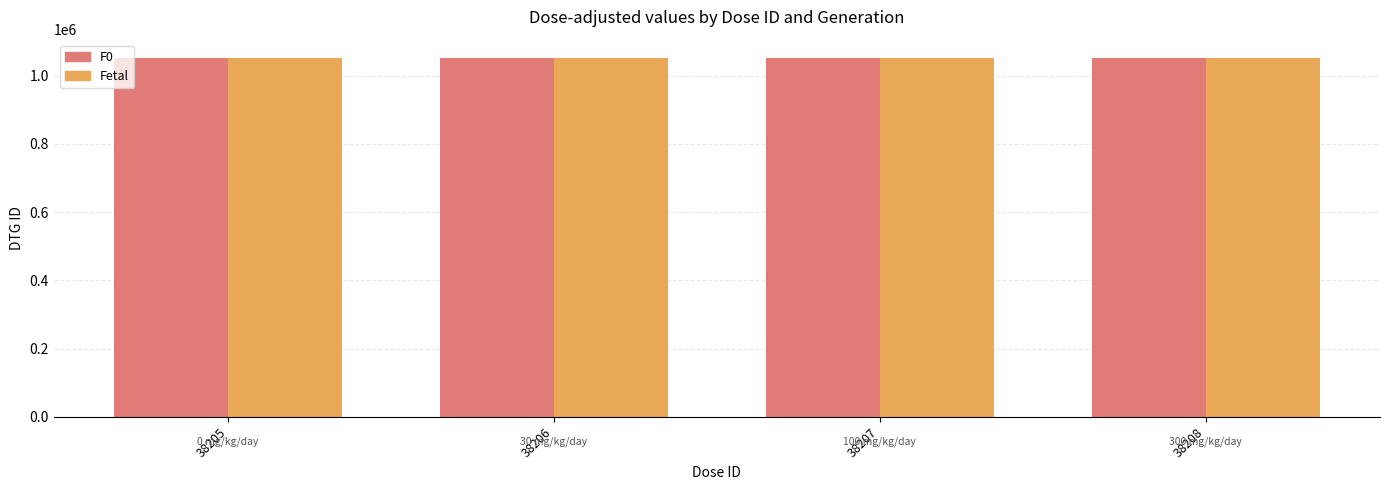

What is the greatest value displayed?

1053281